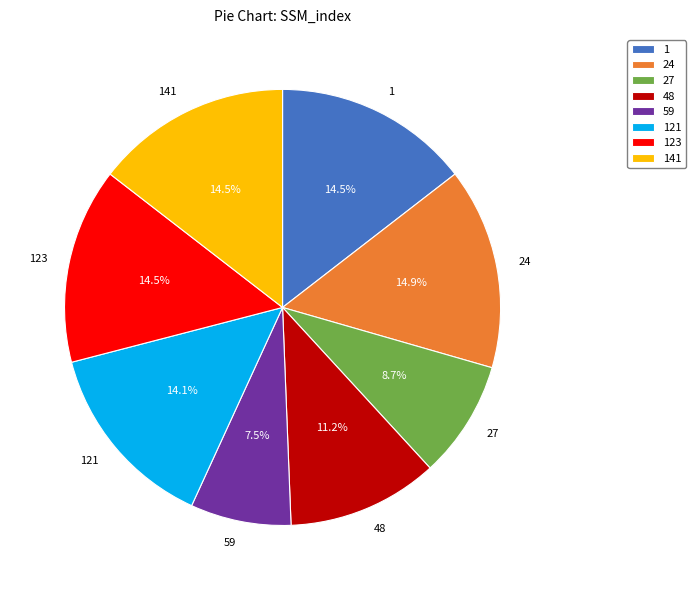

To the nearest percent, what is the average slice percentage?

12%